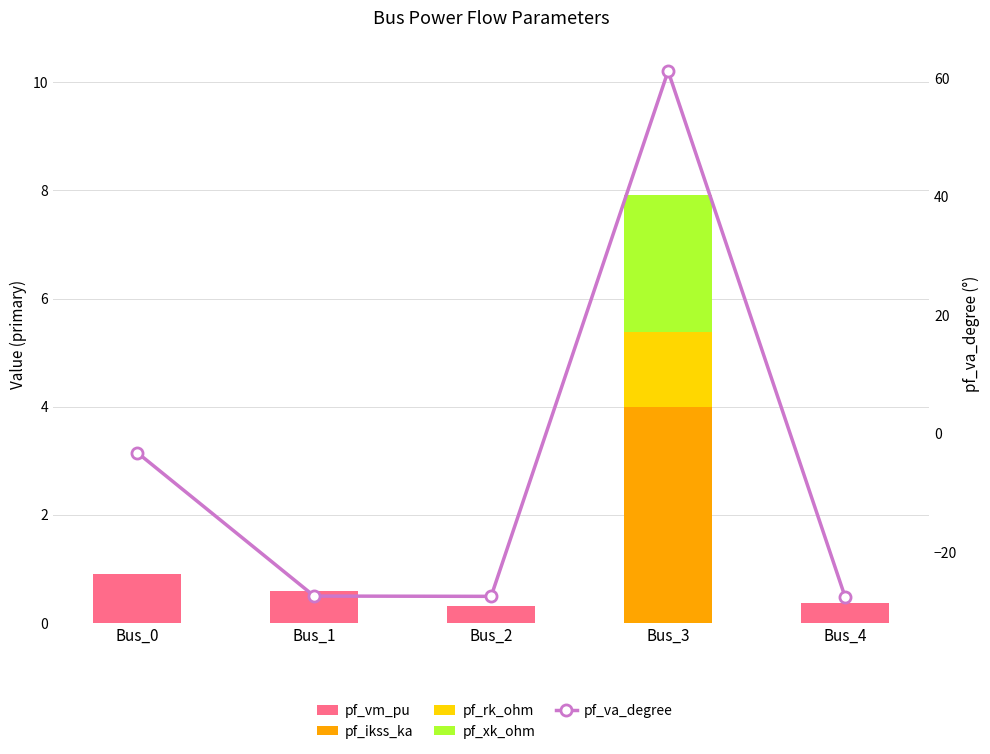

The pf_rk_ohm series shows 0.0 at Bus_0. True or false?

True